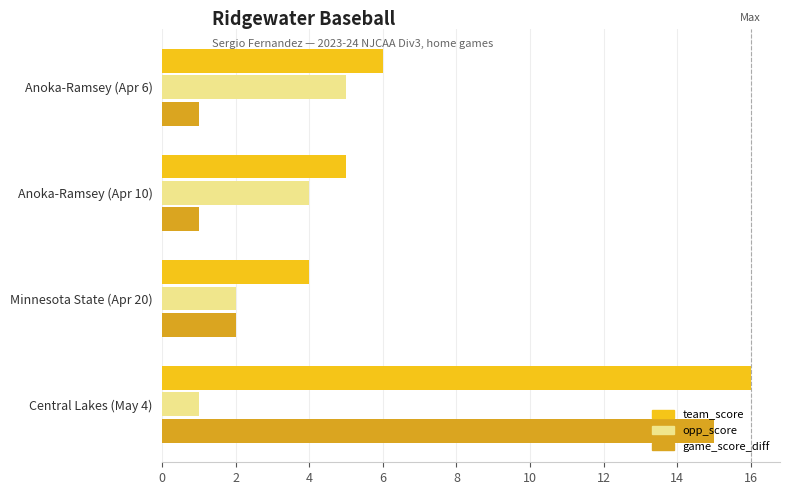

At which label is game_score_diff closest to 8?

Minnesota State (Apr 20)